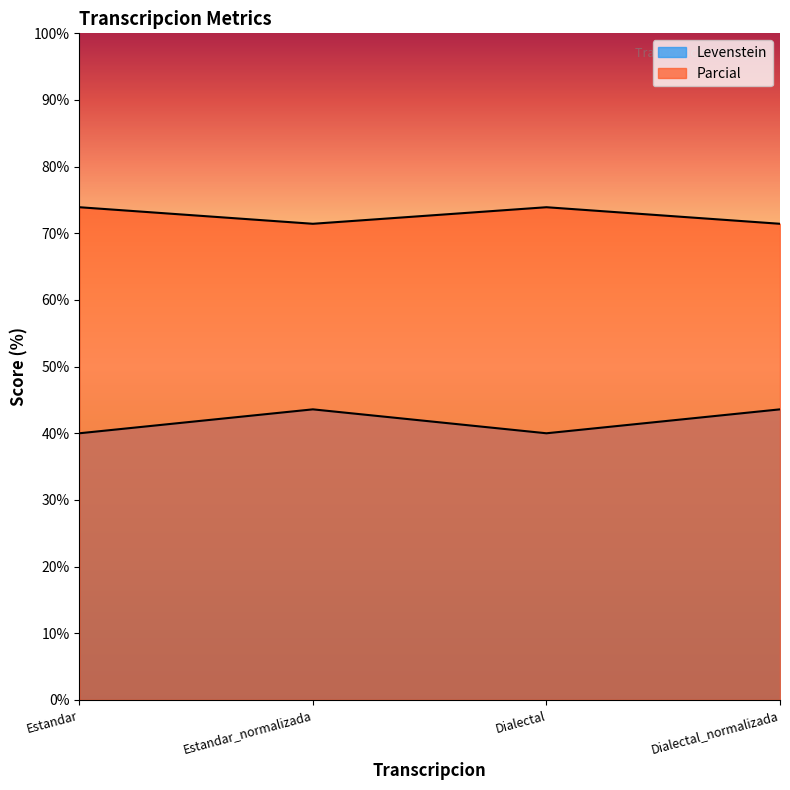

How many lines are shown in the chart?

2